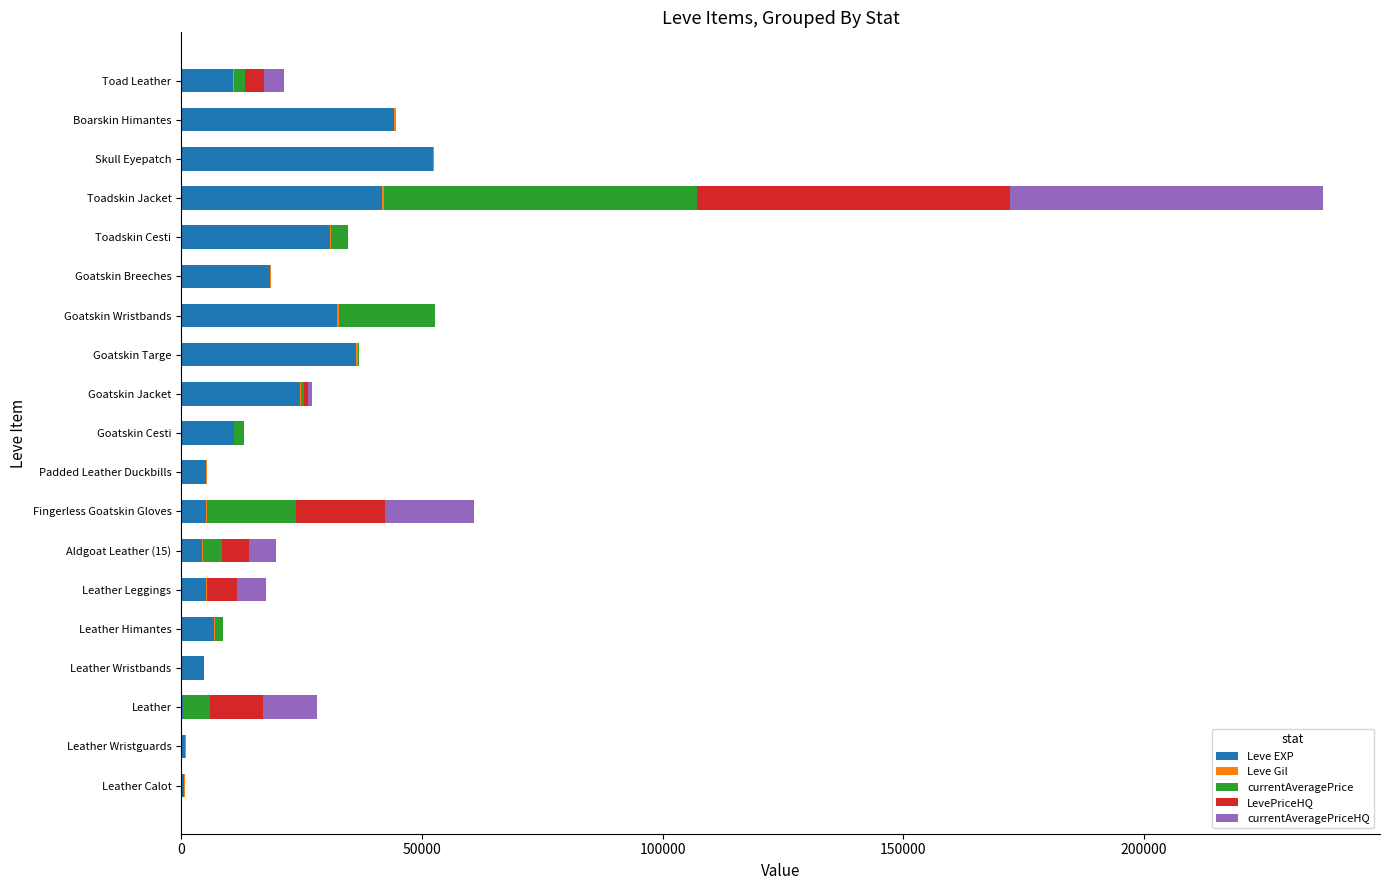

At which category is the sum across all series the highest?

Toadskin Jacket